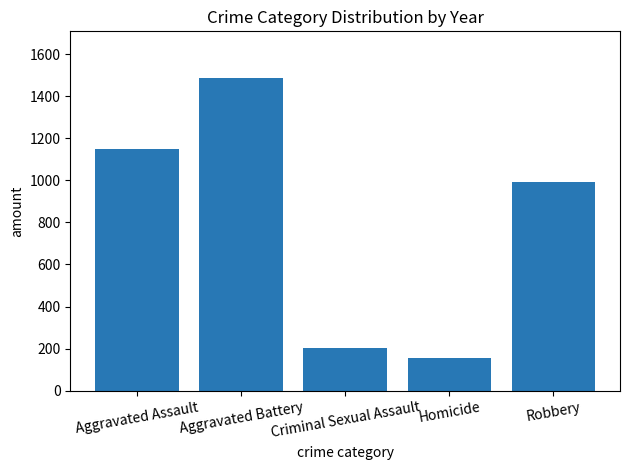

What is the sum of the values at Aggravated Battery and Homicide?

1642